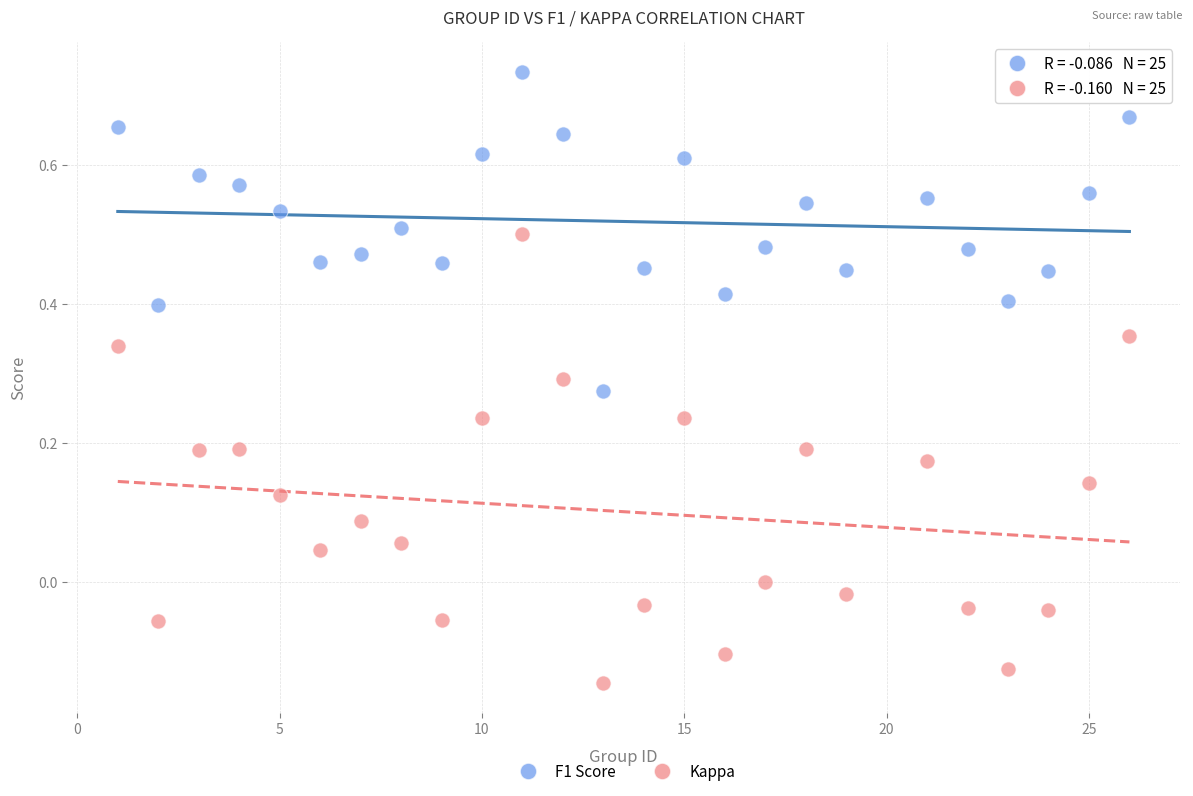

Which series has the largest Y range (max minus min)?

Kappa